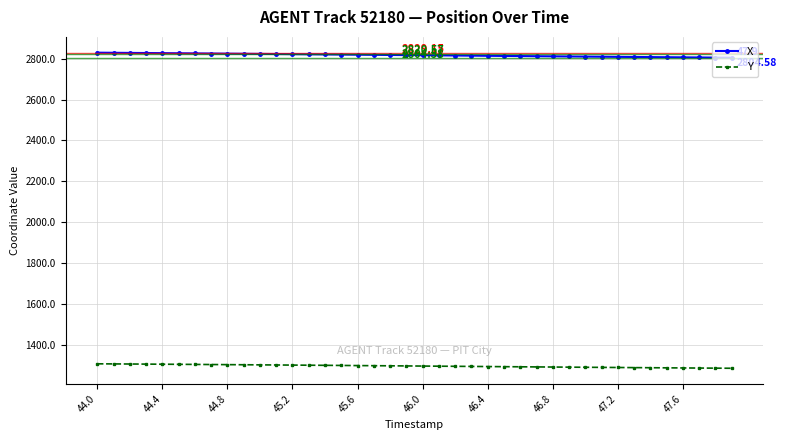

True or false: Y and X cross at least once.

False